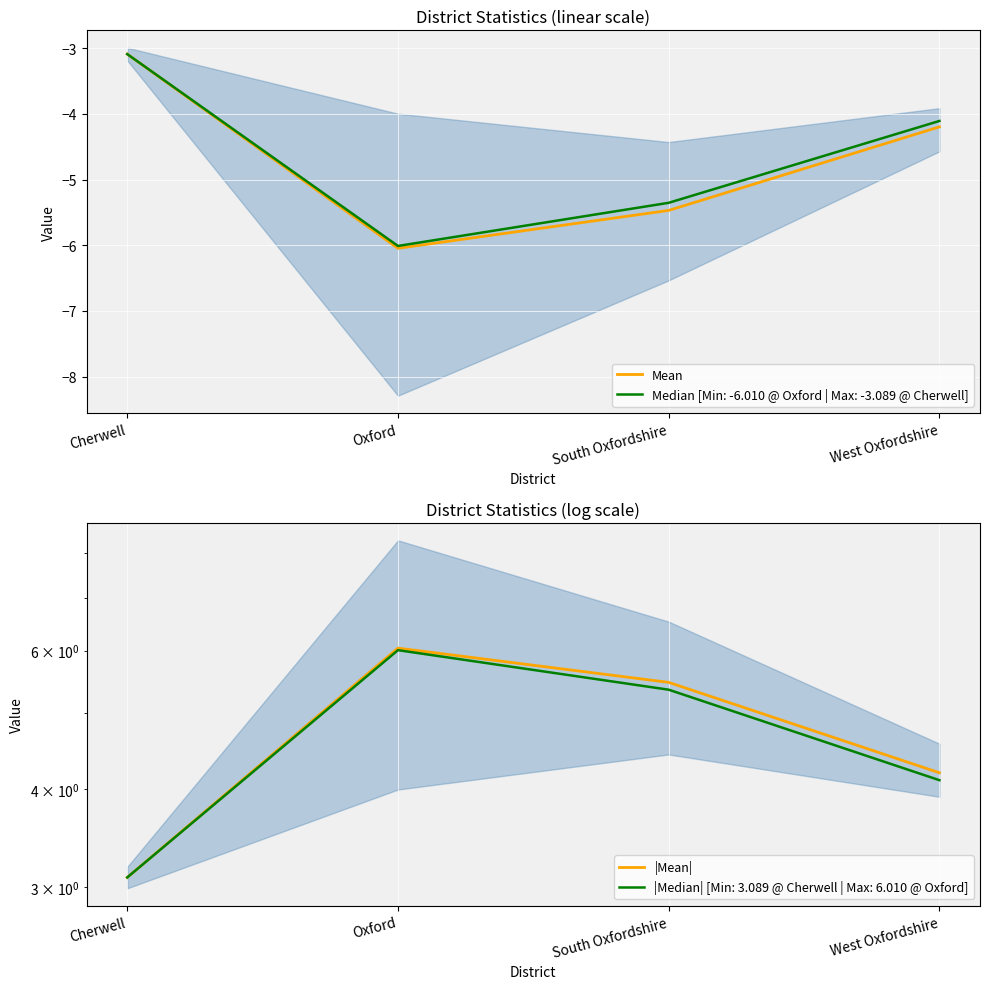

What is the approximate value of |Mean| at Cherwell?

3.1